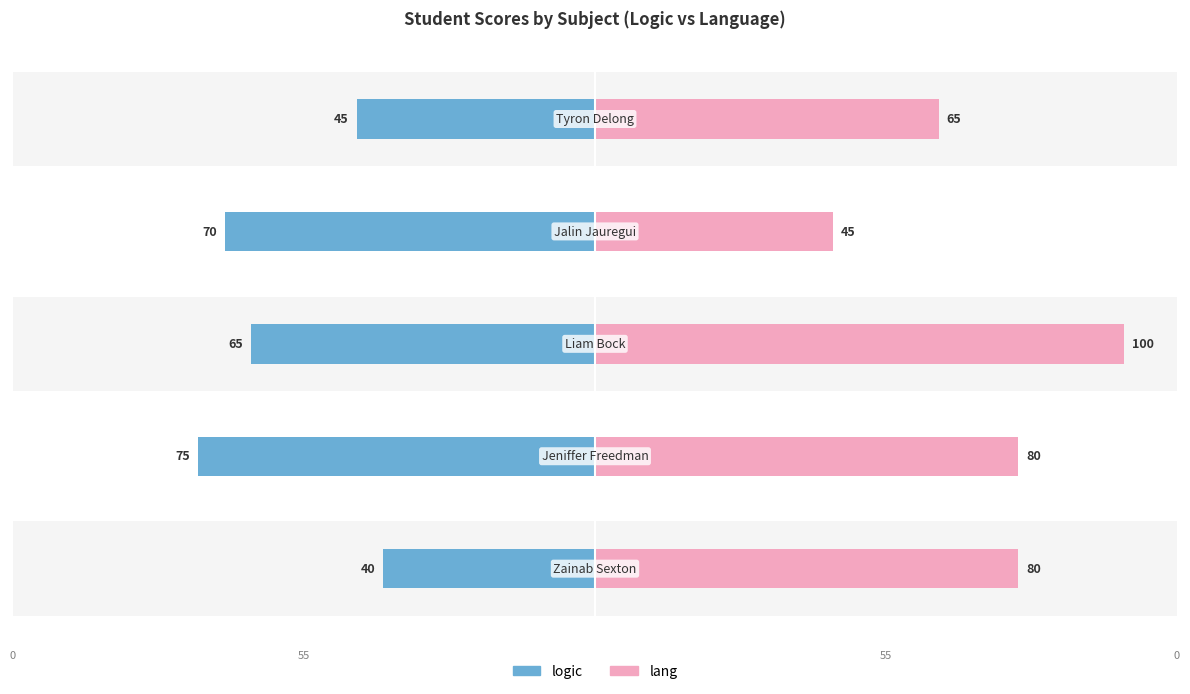

Which series has the largest range (max minus min)?

lang